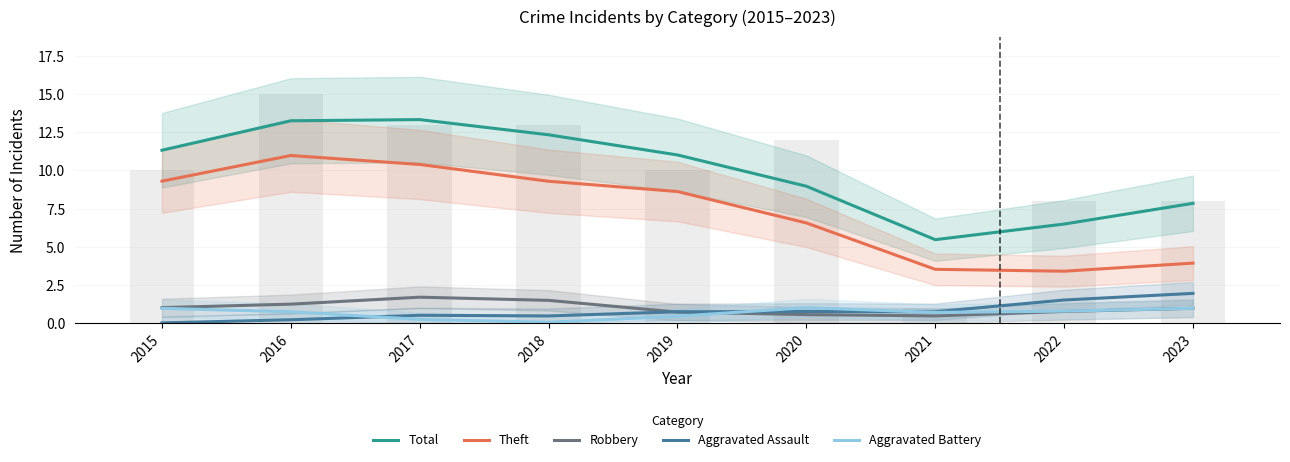

Reading left to right, what are all the values shown in this chart?

Total: 11.3	13.2	13.3	12.3	11.0	9.0	5.5	6.5	7.8
Theft: 9.3	11.0	10.4	9.3	8.6	6.6	3.5	3.4	3.9
Robbery: 1.0	1.2	1.7	1.5	0.7	0.6	0.5	0.8	1.0
Aggravated Assault: 0.0	0.2	0.5	0.5	0.7	0.8	0.8	1.5	2.0
Aggravated Battery: 1.0	0.7	0.3	0.1	0.5	1.0	0.7	0.8	1.0